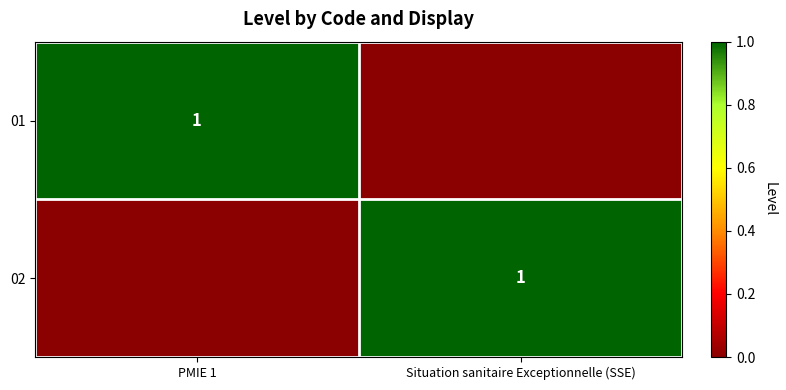

At how many categories does at least one series exceed 0?

2